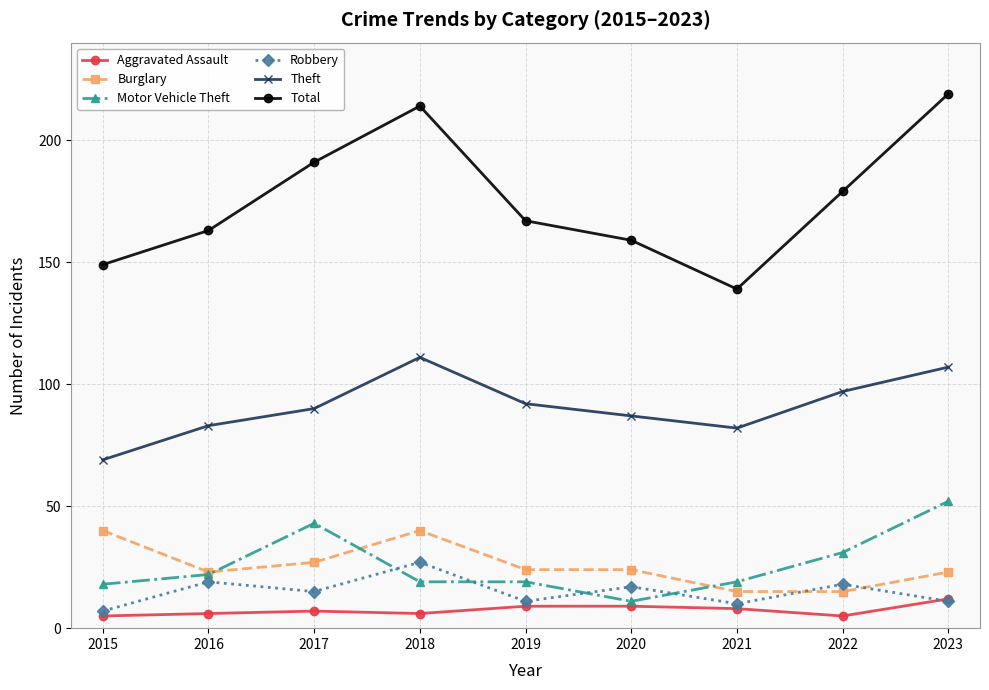

Which series has the largest range (max minus min)?

Total